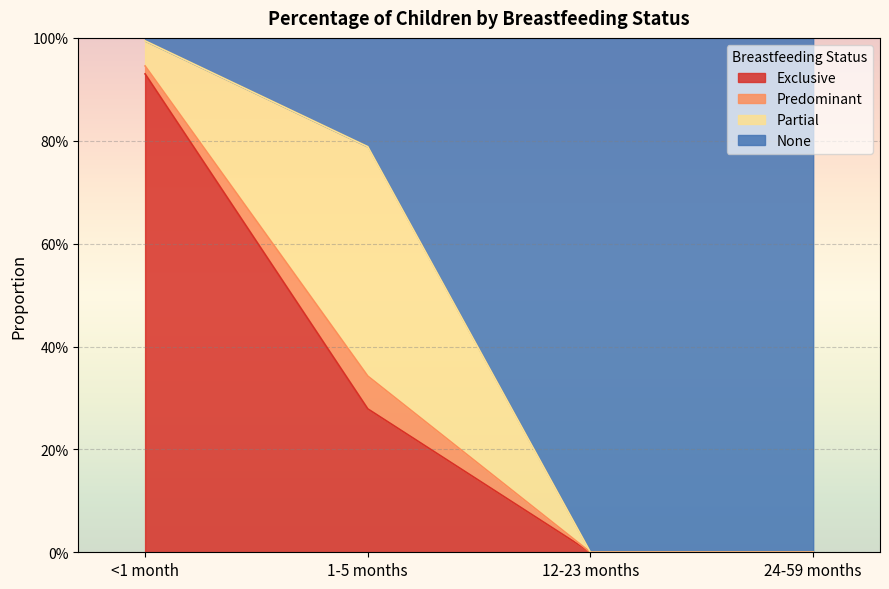

How many categories are shown in the chart?

4